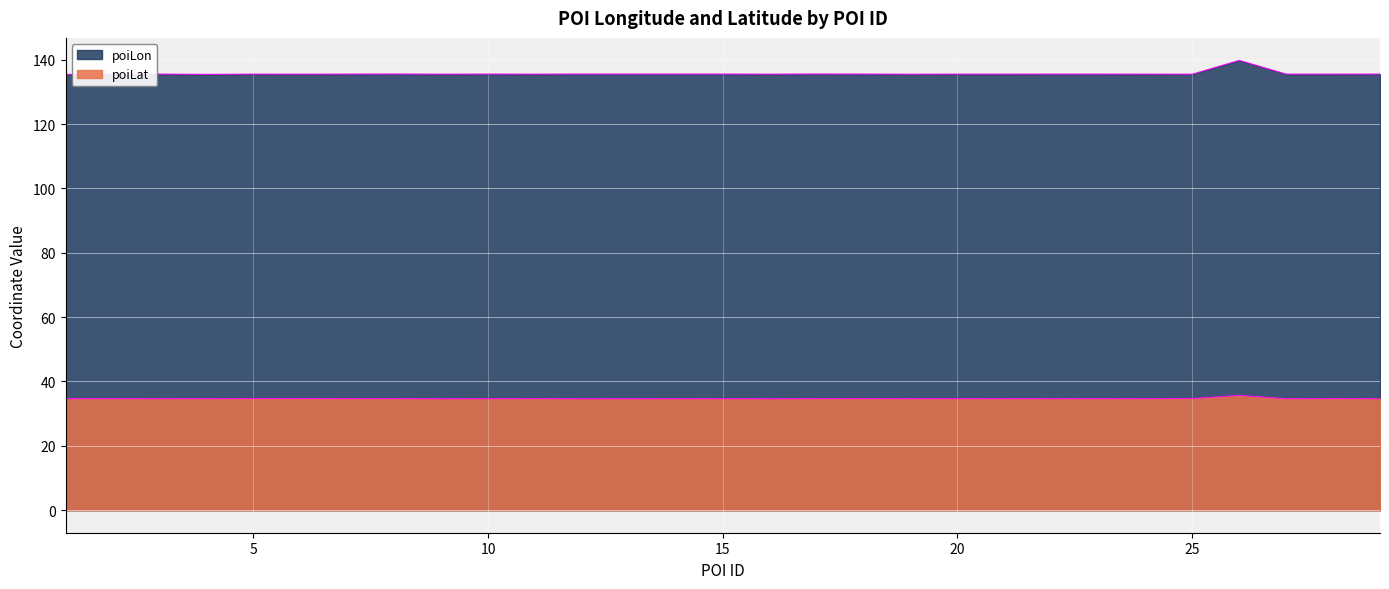

What value does the poiLat series have at 17?

34.7